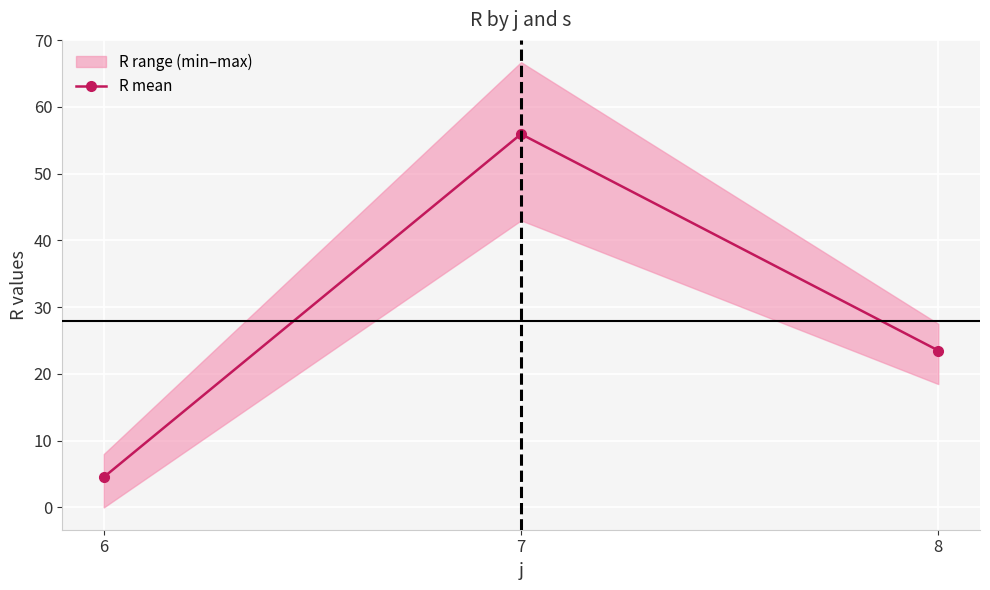

At which label is the value closest to 30?

8